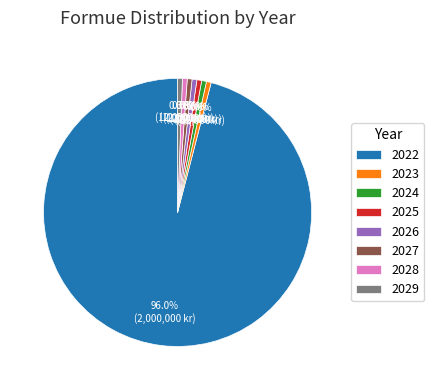

To the nearest percent, what is the average slice percentage?

12%